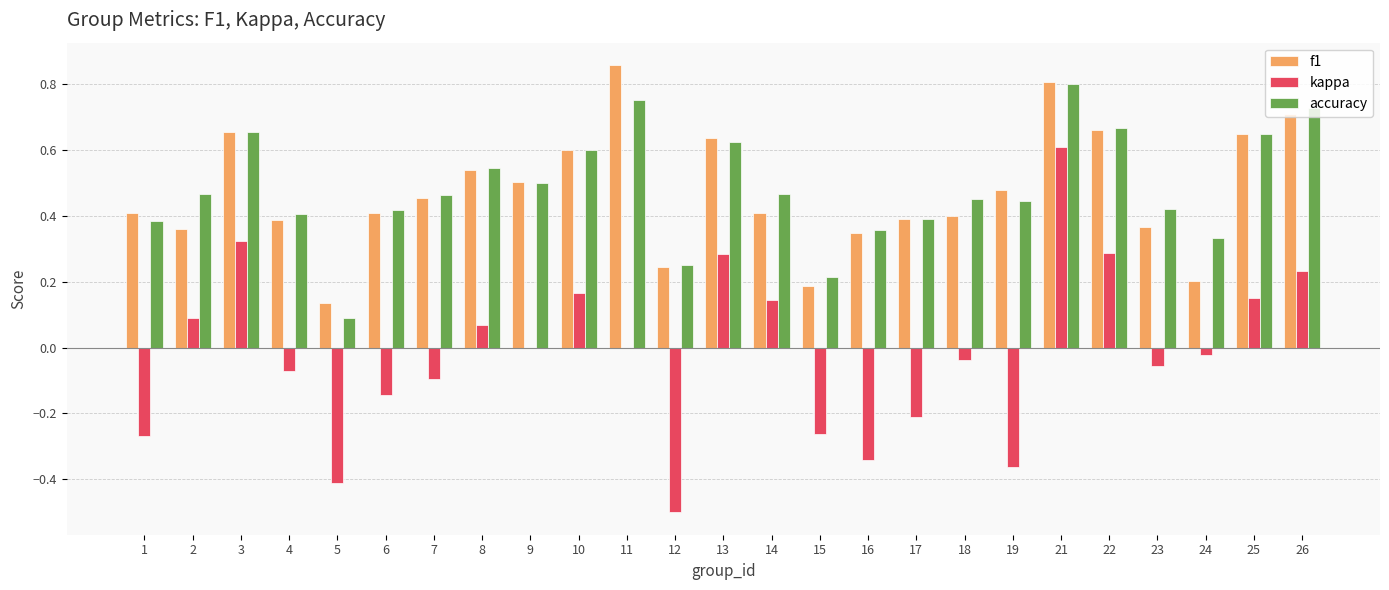

True or false: f1 has a value of 0.4 at 1.

True